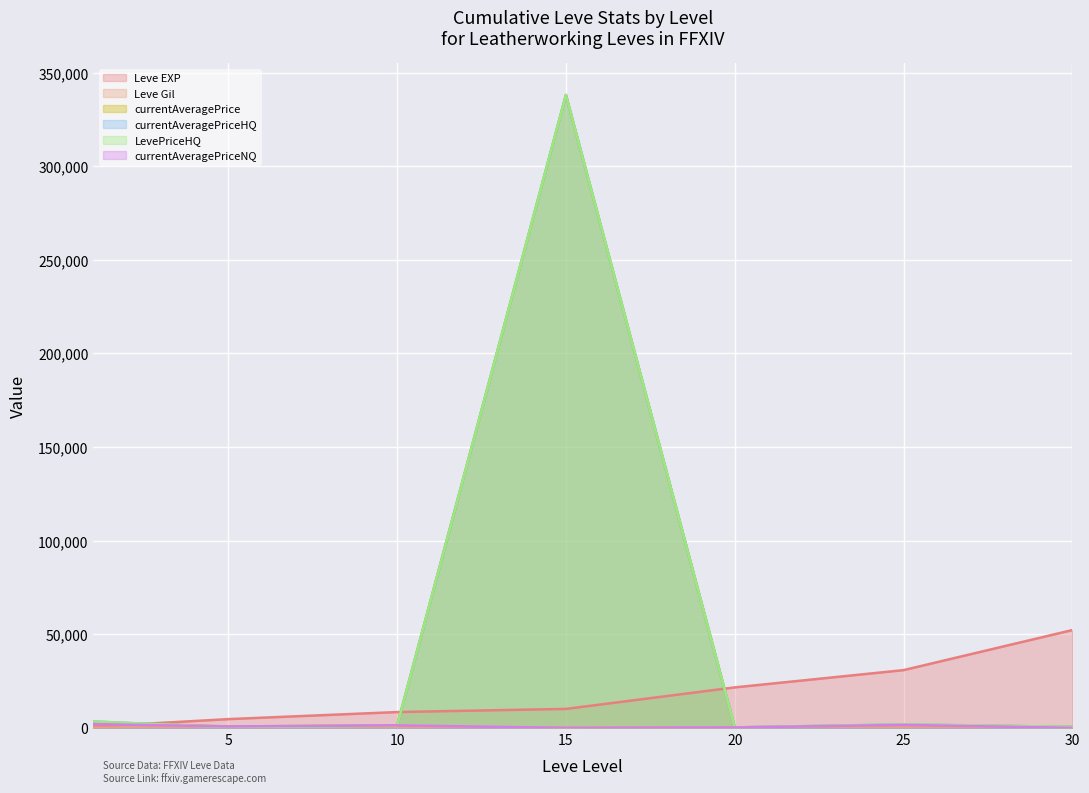

What is the total value across all series at 30?

53856.0